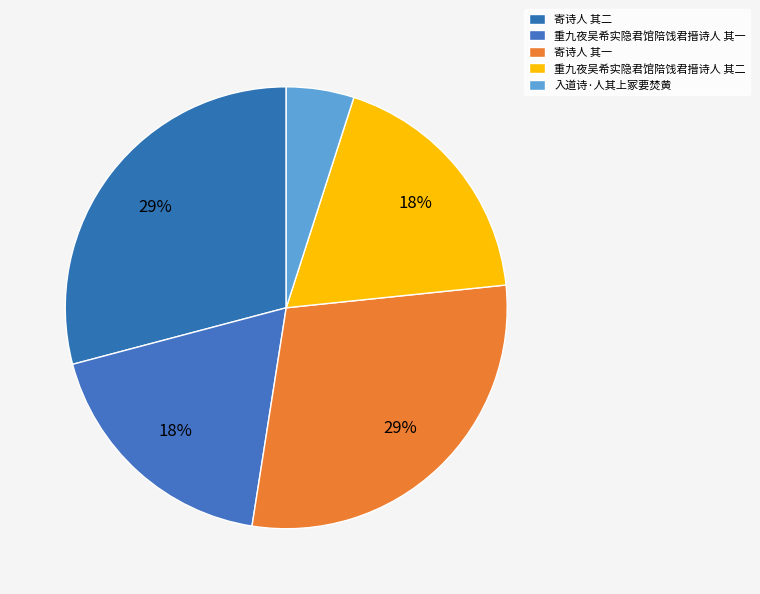

How many slices are in this pie chart?

5